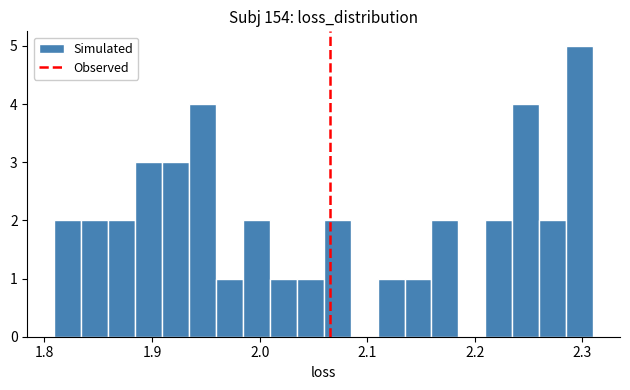

Around what value on the x-axis is the tallest bar? Give the approximate position of its centre, as read against the axis.

2.30